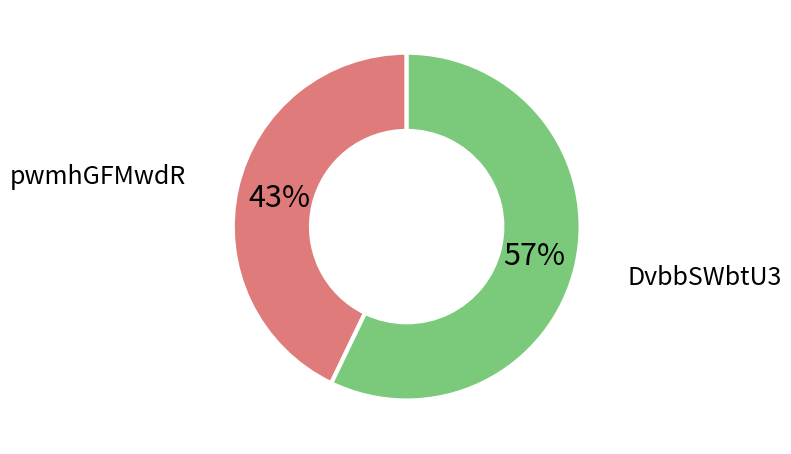

Which has a higher value, pwmhGFMwdR or DvbbSWbtU3?

DvbbSWbtU3